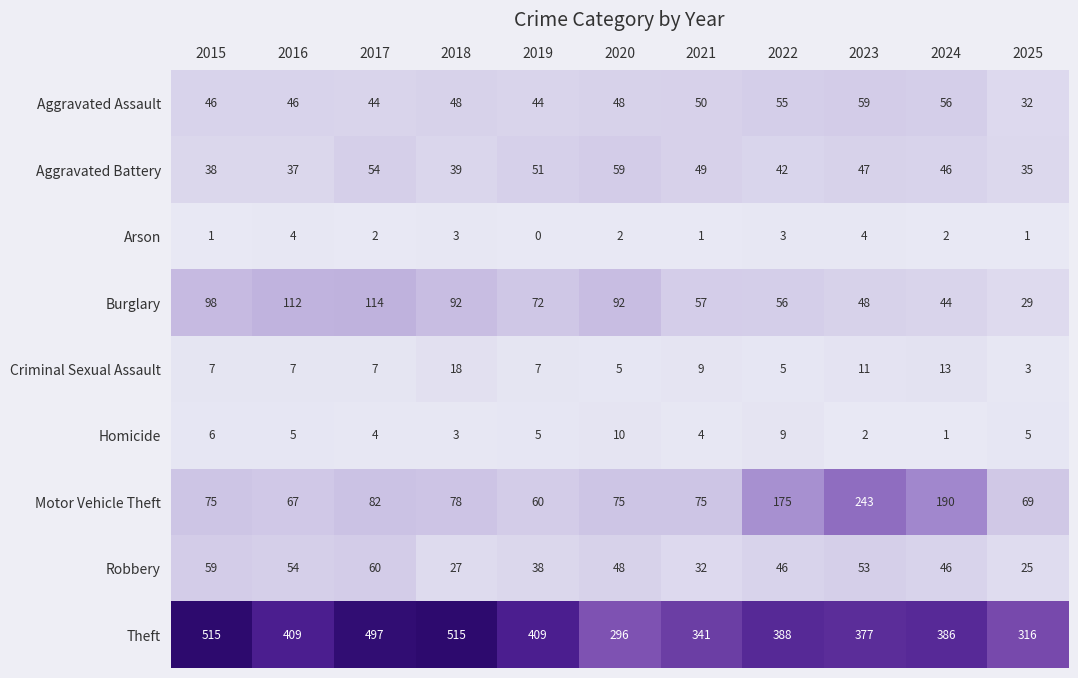

Count the number of categories in the chart.

11